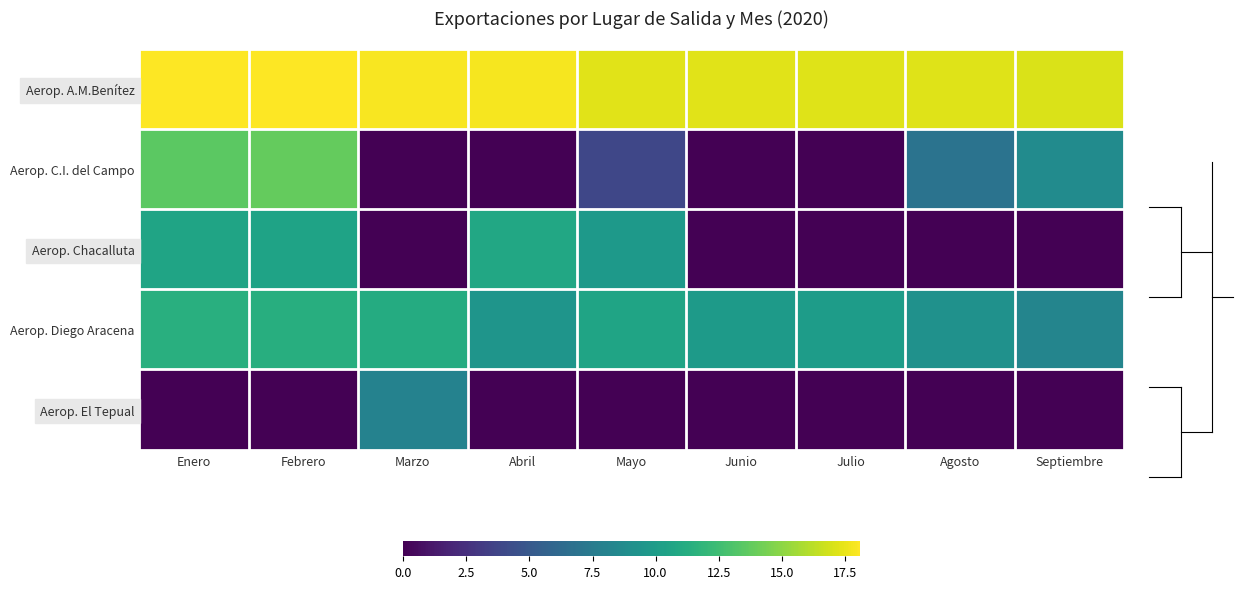

Reading left to right, what are all the values shown in this chart?

Aerop. A.M.Benítez: Enero=18.1	Febrero=18.0	Marzo=17.9	Abril=17.8	Mayo=17.3	Junio=17.3	Julio=17.3	Agosto=17.2	Septiembre=17.1
Aerop. C.I. del Campo: Enero=13.6	Febrero=13.8	Marzo=0.0	Abril=0.0	Mayo=3.8	Junio=0.0	Julio=0.0	Agosto=6.9	Septiembre=8.7
Aerop. Chacalluta: Enero=10.6	Febrero=10.5	Marzo=0.0	Abril=10.9	Mayo=9.8	Junio=0.0	Julio=0.0	Agosto=0.0	Septiembre=0.0
Aerop. Diego Aracena: Enero=11.4	Febrero=11.4	Marzo=11.1	Abril=9.5	Mayo=10.6	Junio=9.9	Julio=10.0	Agosto=9.2	Septiembre=8.2
Aerop. El Tepual: Enero=0.0	Febrero=0.0	Marzo=8.1	Abril=0.0	Mayo=0.0	Junio=0.0	Julio=0.0	Agosto=0.0	Septiembre=0.0